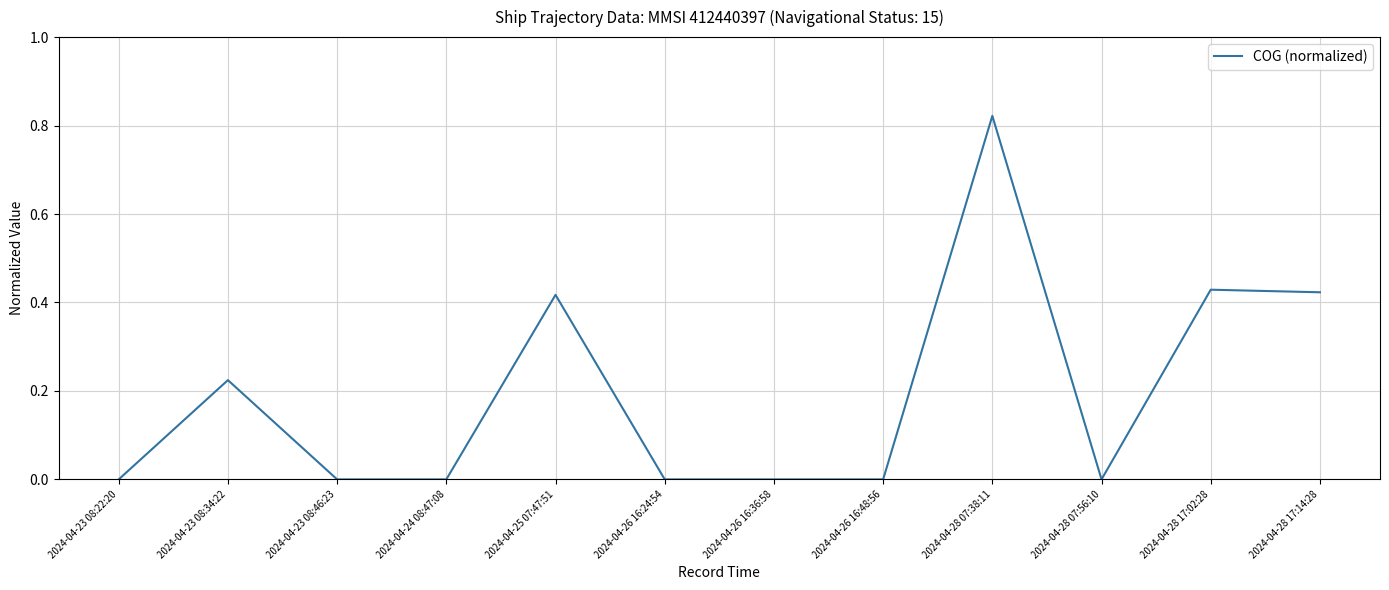

Where is the first local maximum?

2024-04-23 08:34:22